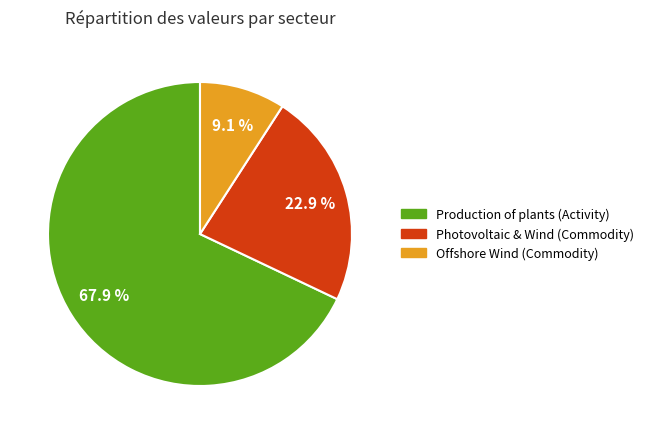

Is there a majority slice in this chart?

Yes